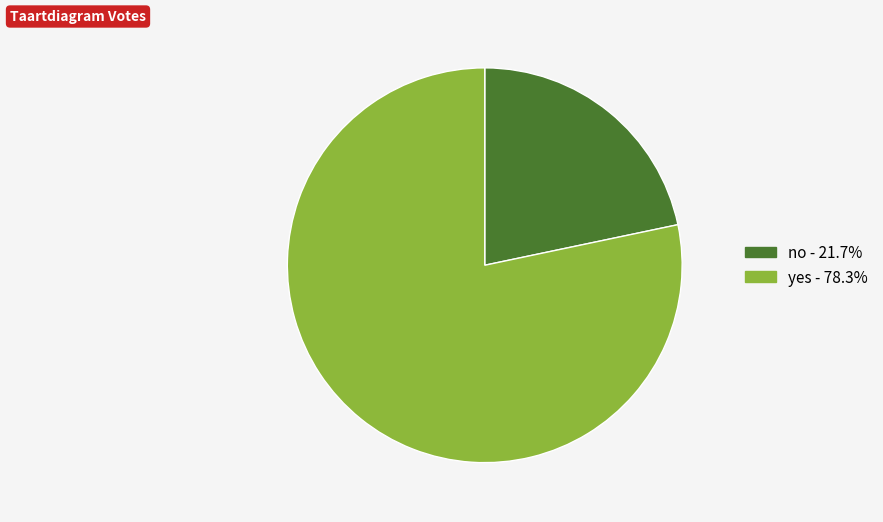

What is the largest slice in the pie chart?

yes